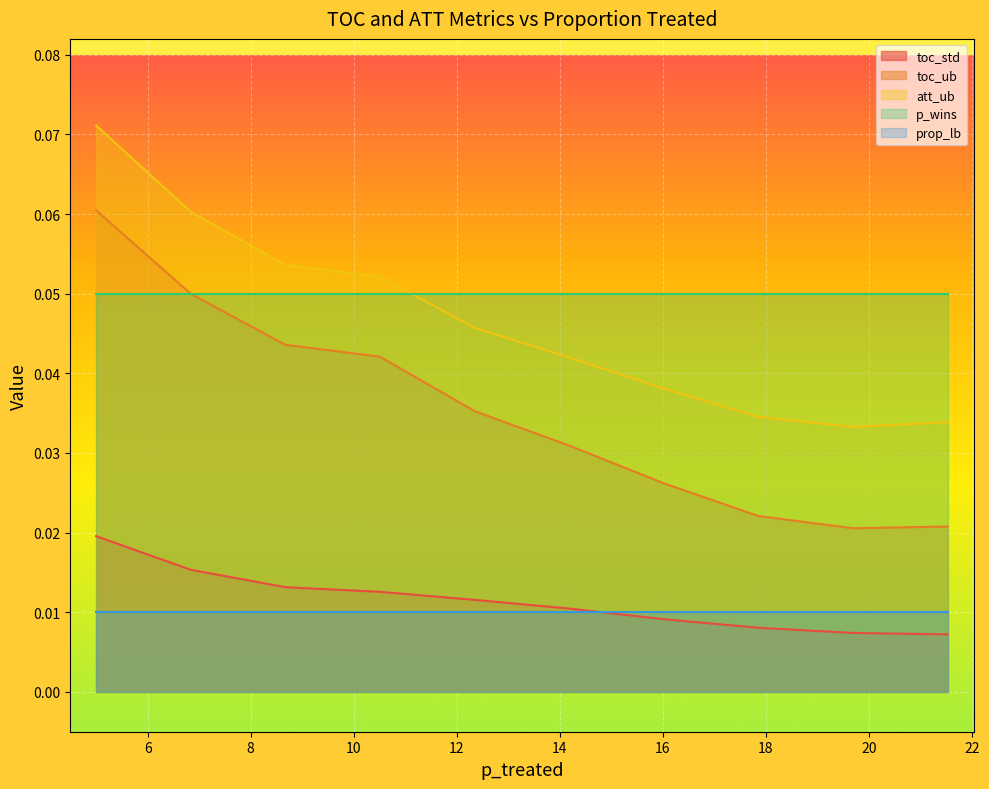

How many categories are shown in the chart?

10